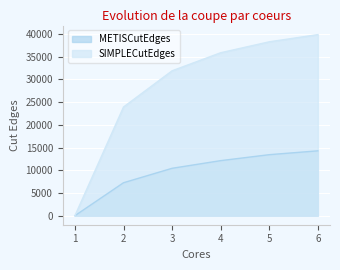

At which label does SIMPLECutEdges reach its minimum?

1